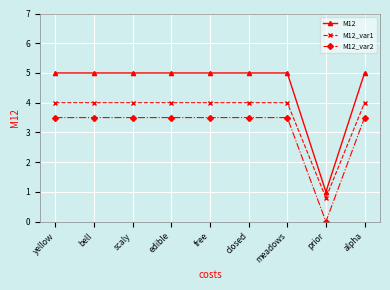

Count the M12 values in the range 5 to 6.

8